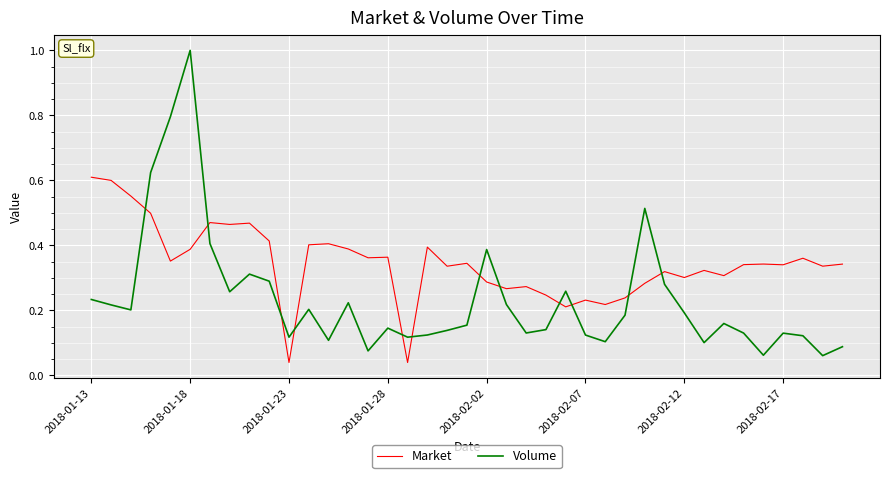

How many interior local peaks does the Volume series have?

10